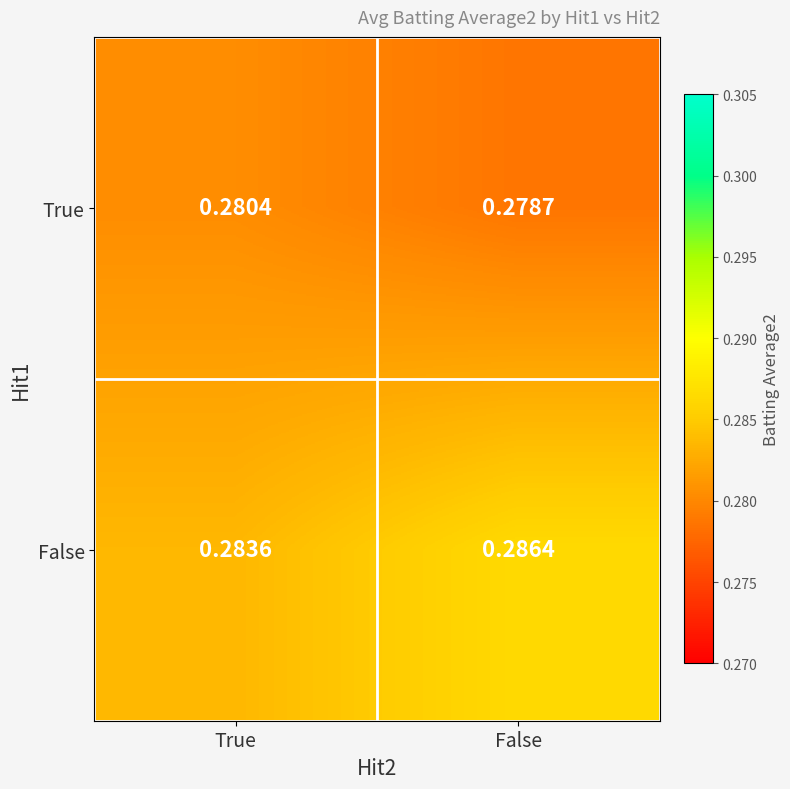

Is the value of True at True greater than the value of False at False?

No